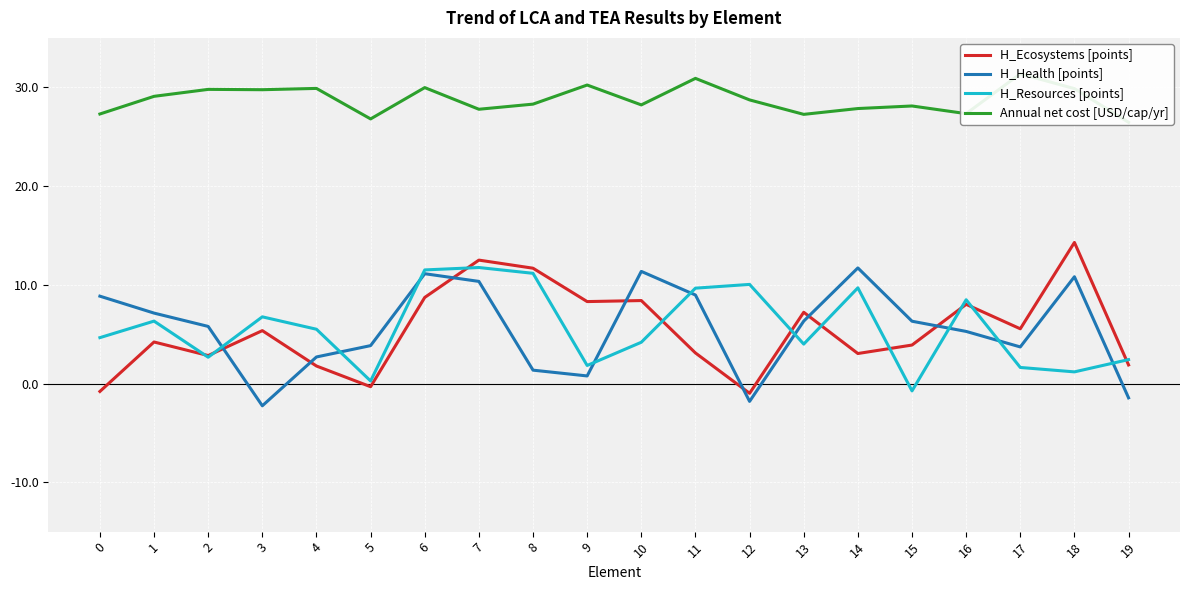

Reading right to left, what are all the values shown in this chart?

H_Ecosystems [points]: 1.9	14.3	5.5	8.0	3.9	3.0	7.2	-1.0	3.1	8.4	8.3	11.7	12.5	8.7	-0.3	1.8	5.4	2.8	4.2	-0.8
H_Health [points]: -1.5	10.8	3.7	5.3	6.3	11.7	6.3	-1.8	9.0	11.4	0.8	1.4	10.3	11.1	3.8	2.7	-2.3	5.8	7.1	8.8
H_Resources [points]: 2.4	1.2	1.6	8.5	-0.7	9.7	4.0	10.0	9.7	4.2	1.8	11.2	11.7	11.5	0.3	5.5	6.8	2.7	6.3	4.6
Annual net cost [USD/cap/yr]: 26.4	29.9	31.4	27.3	28.1	27.8	27.3	28.7	30.9	28.2	30.2	28.3	27.8	30.0	26.8	29.9	29.8	29.8	29.1	27.3